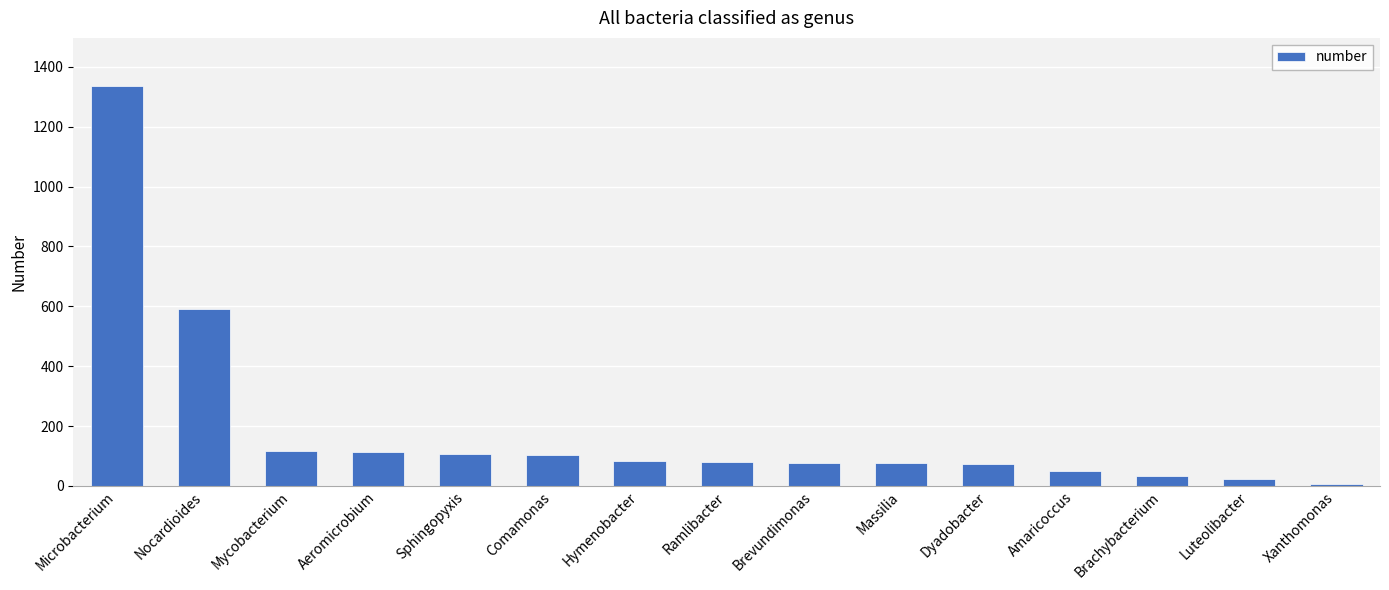

What is the sum of the values at Hymenobacter and Mycobacterium?

201